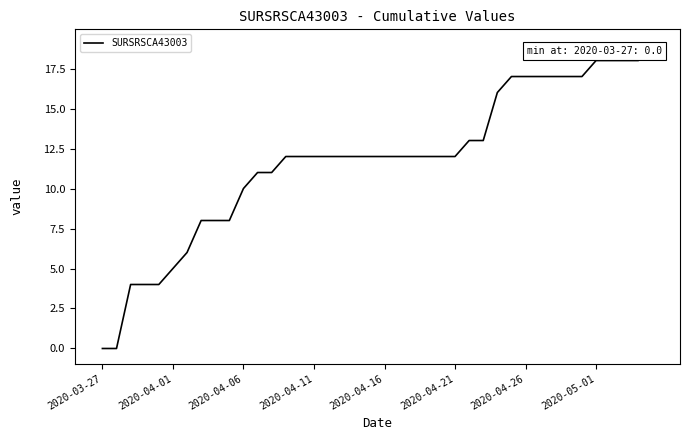

Count the number of categories in the chart.

40